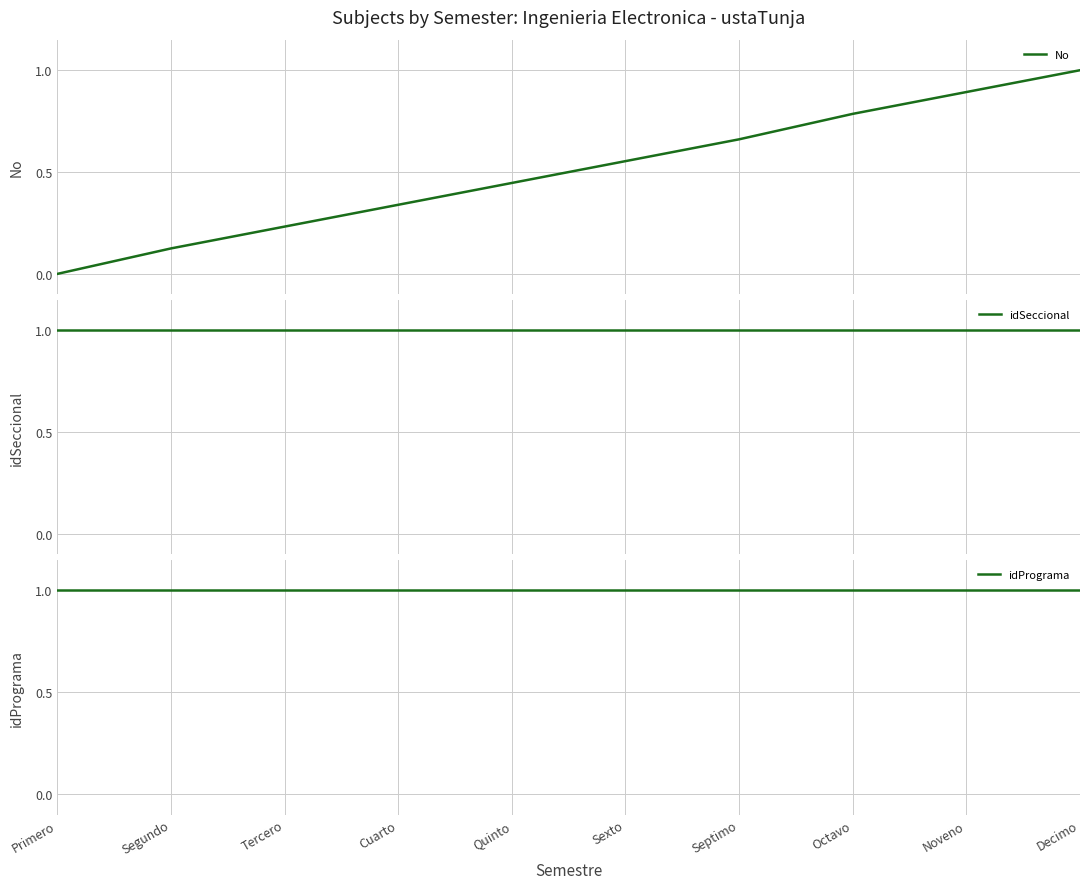

Does the chart display data point markers on the line(s)?

No